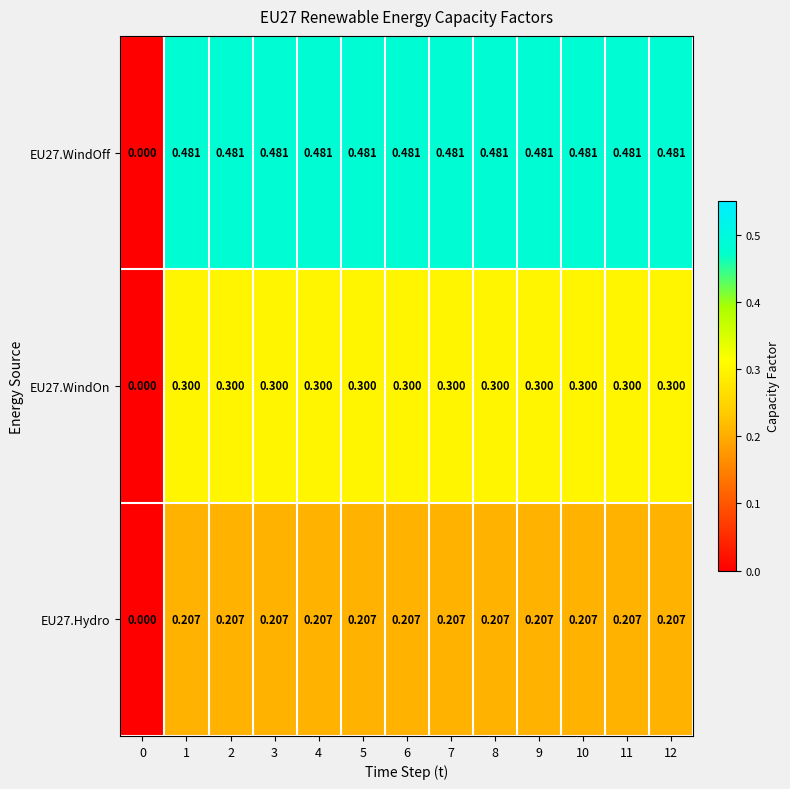

Which series has the largest range (max minus min)?

EU27.WindOff